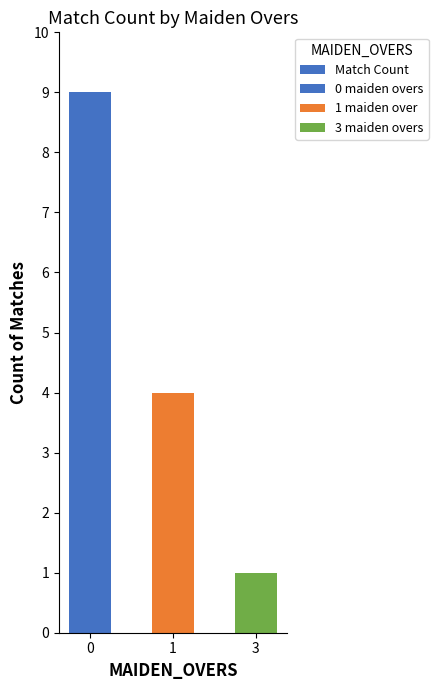

Which category has the lowest value across all series?

3